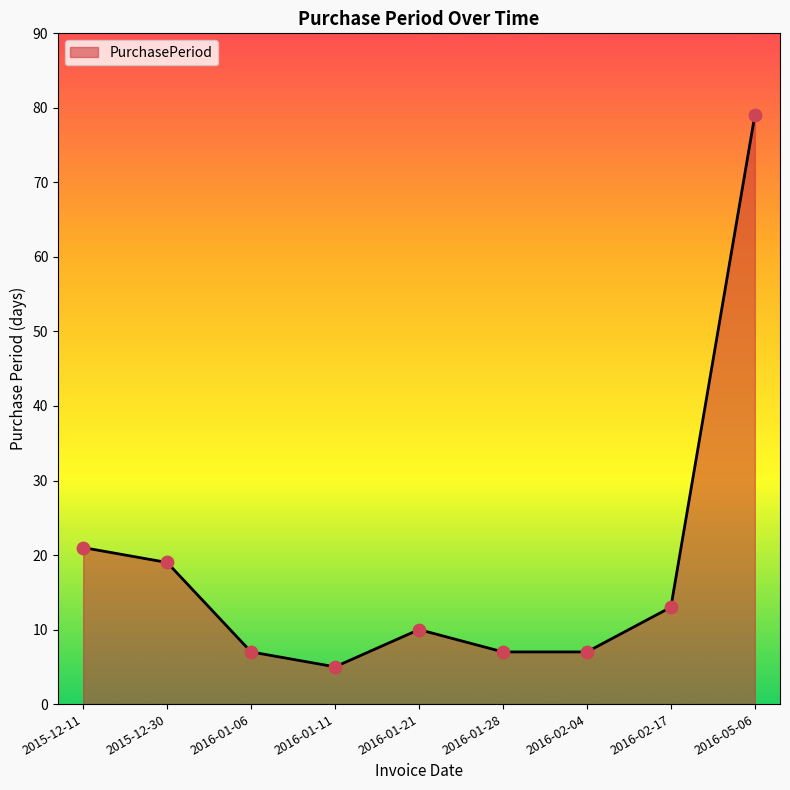

Between 2015-12-11 and 2016-01-21, which is larger?

2015-12-11